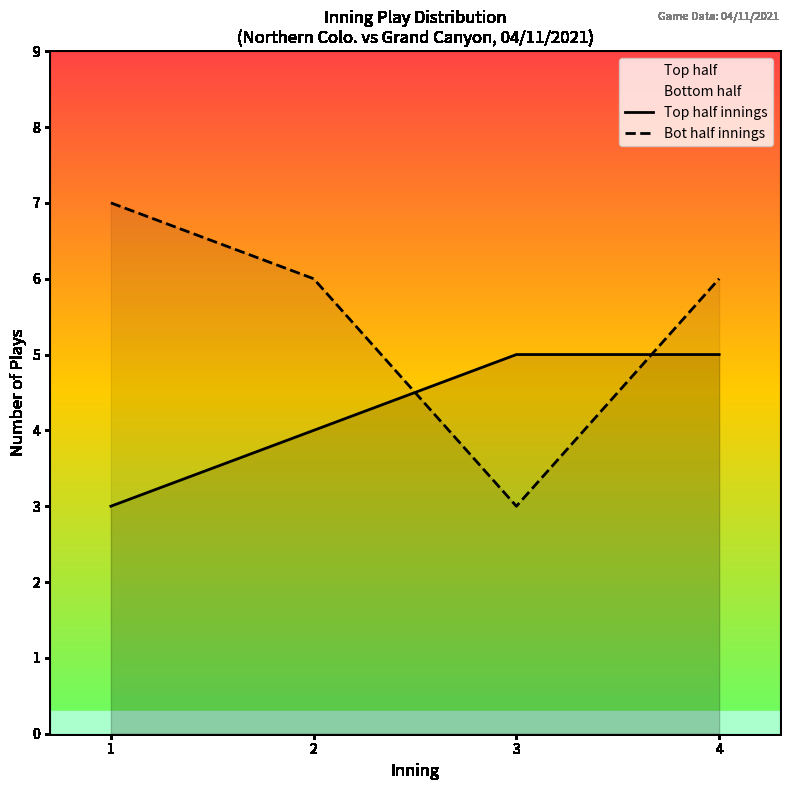

List the series in order of their peak value, lowest first.

Top half innings, Bot half innings